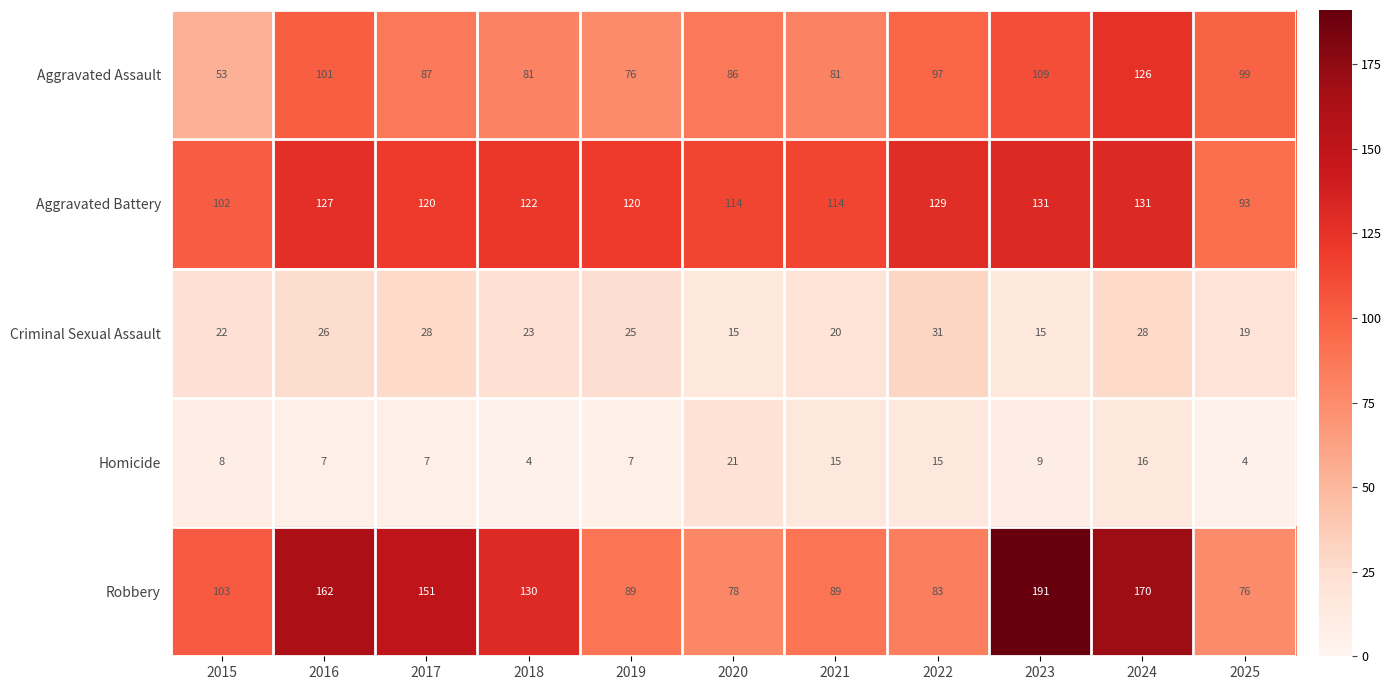

Count the number of categories in the chart.

11